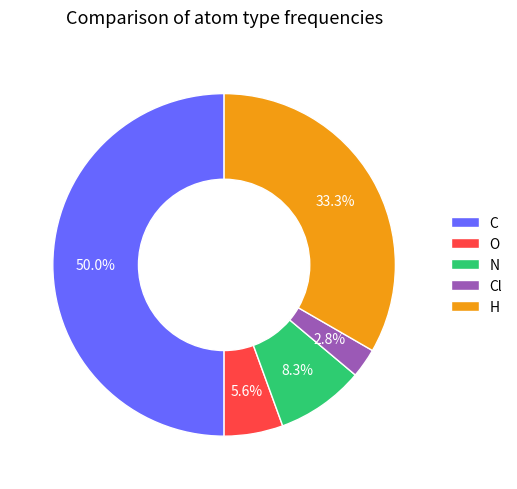

How much of the chart is everything except O?

94.4%